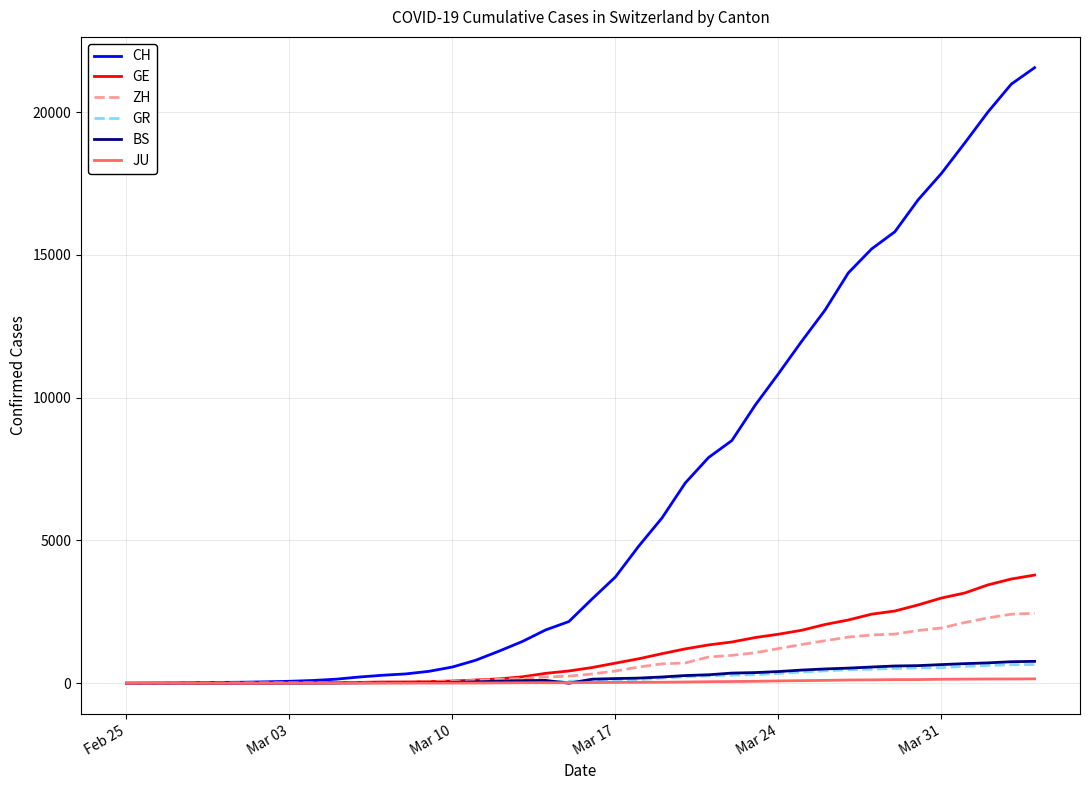

What is the maximum value shown in the chart?

21554